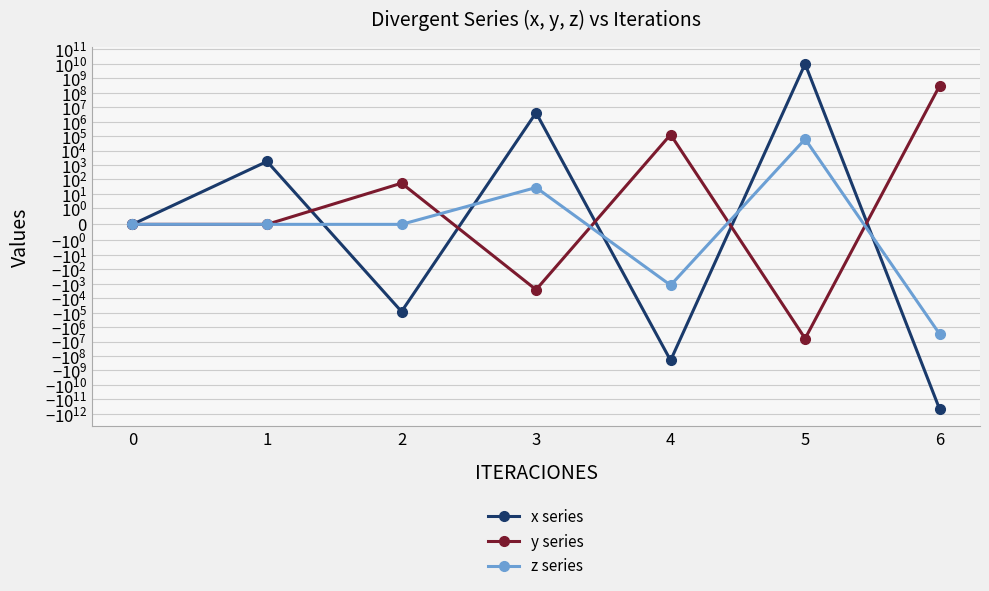

The y series series shows -6188931.1 at 5. True or false?

True